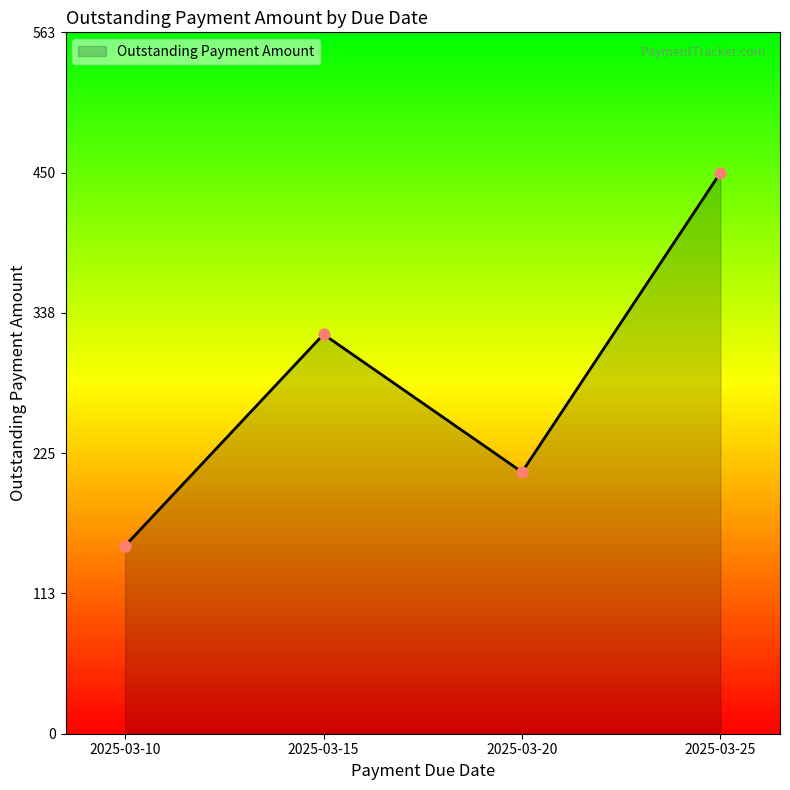

What is the change in value from 2025-03-15 to 2025-03-20?

-110.5